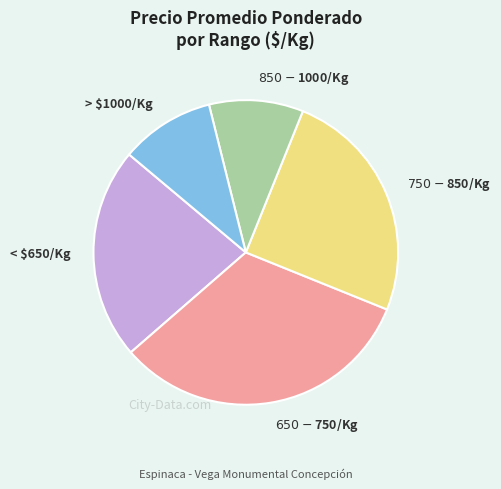

Is it true that > $1000/Kg is 1% of the pie?

False